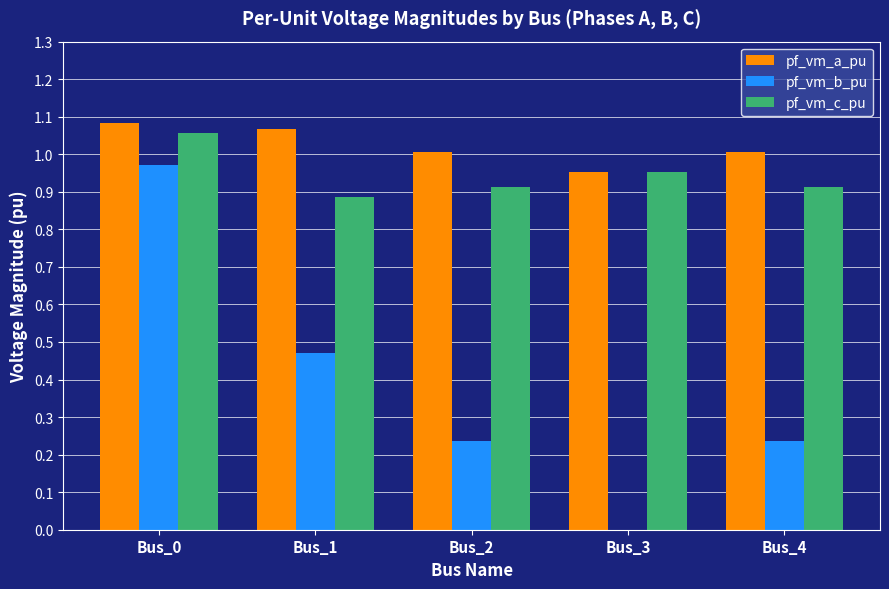

True or false: pf_vm_a_pu has a value of 0.3 at Bus_1.

False